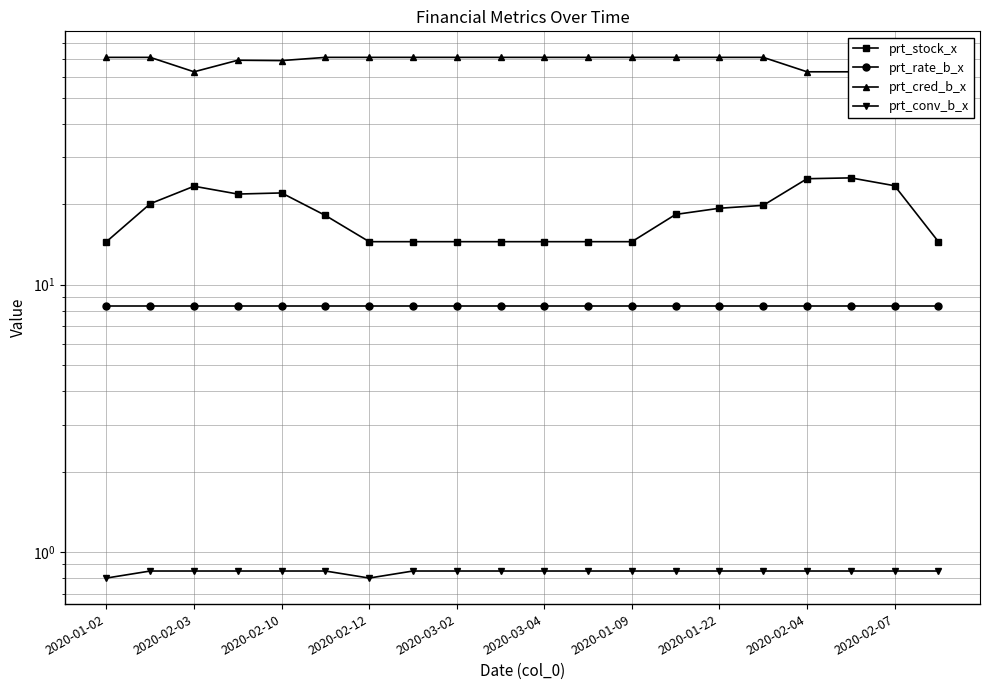

True or false: prt_conv_b_x has more than 0 points higher than both neighbors.

False